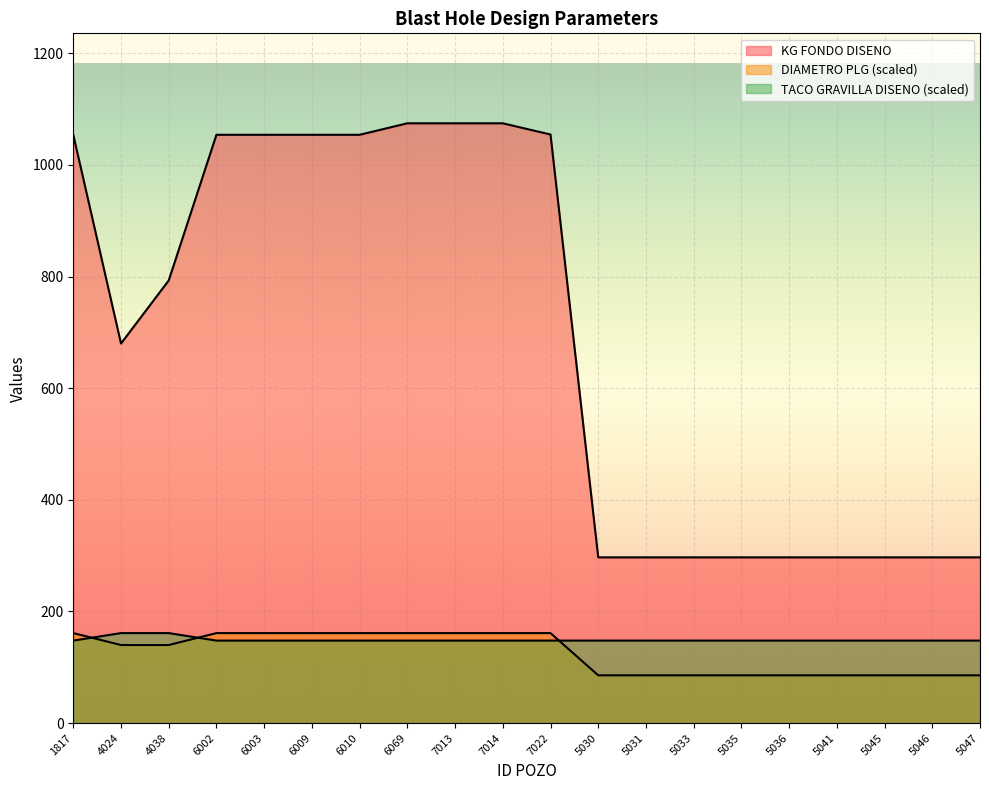

Reading right to left, extract all data points from this chart.

KG FONDO DISENO: 296.9	296.9	296.9	296.9	296.9	296.9	296.9	296.9	296.9	1054.5	1074.6	1074.6	1074.6	1054.0	1054.0	1054.0	1054.0	793.0	680.0	1054.0
DIAMETRO PLG: 85.5	85.5	85.5	85.5	85.5	85.5	85.5	85.5	85.5	161.2	161.2	161.2	161.2	161.2	161.2	161.2	161.2	139.8	139.8	161.2
TACO GRAVILLA DISENO: 147.8	147.8	147.8	147.8	147.8	147.8	147.8	147.8	147.8	147.8	147.8	147.8	147.8	147.8	147.8	147.8	147.8	161.2	161.2	147.8